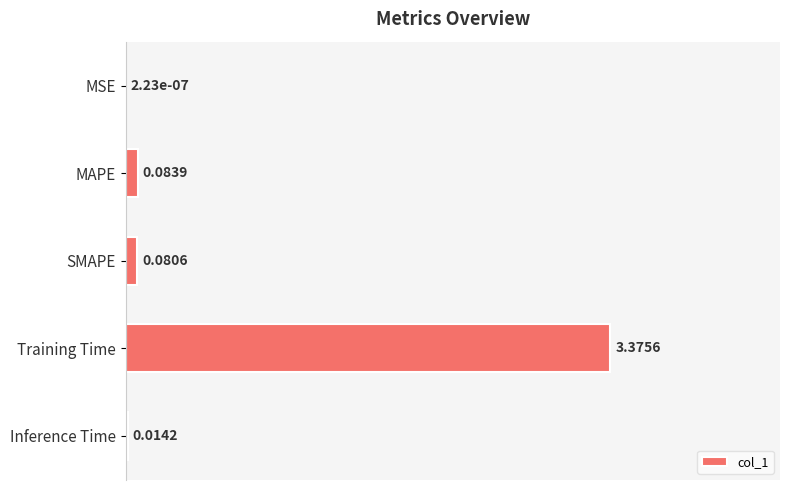

Rank the categories by value from lowest to highest.

MSE, Inference Time, SMAPE, MAPE, Training Time